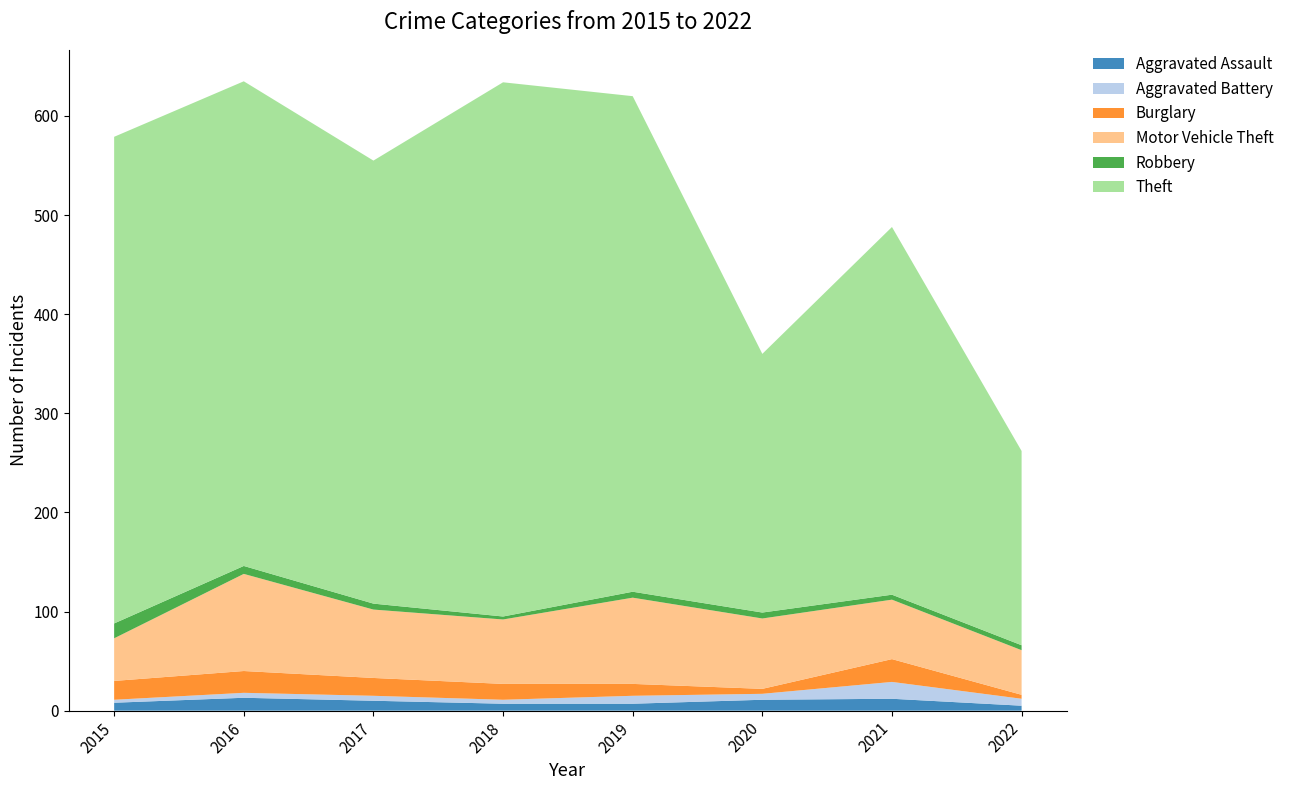

Reading left to right, transcribe all the data shown in this chart.

Aggravated Assault: 2015=8	2016=13	2017=10	2018=7	2019=7	2020=11	2021=12	2022=5
Aggravated Battery: 2015=3	2016=5	2017=5	2018=4	2019=8	2020=6	2021=17	2022=7
Burglary: 2015=19	2016=22	2017=18	2018=16	2019=12	2020=5	2021=23	2022=4
Motor Vehicle Theft: 2015=43	2016=98	2017=69	2018=65	2019=87	2020=71	2021=60	2022=45
Robbery: 2015=15	2016=8	2017=6	2018=3	2019=6	2020=6	2021=5	2022=5
Theft: 2015=491	2016=489	2017=447	2018=539	2019=500	2020=261	2021=371	2022=196